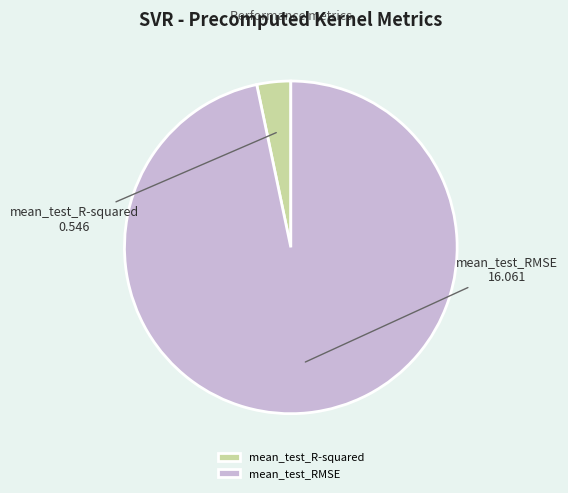

Is there any slice that represents more than half of the pie?

Yes